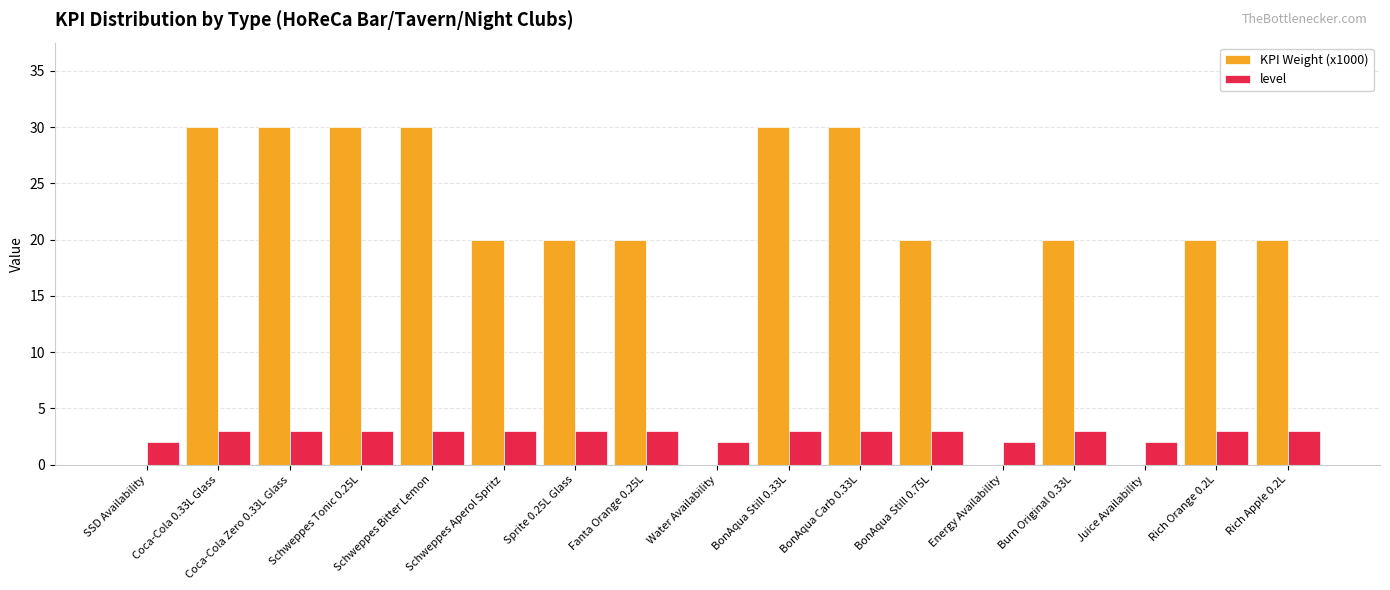

What is the maximum value for level?

3.0